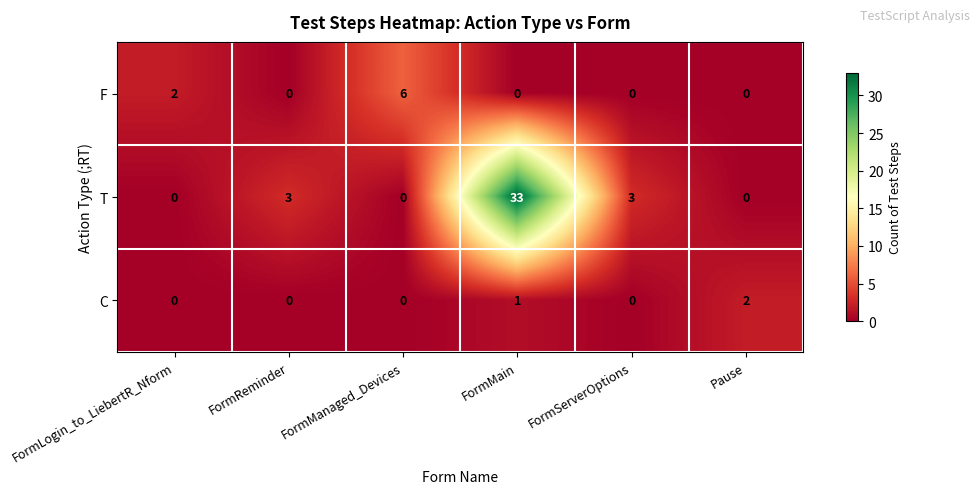

What is the greatest value displayed?

33